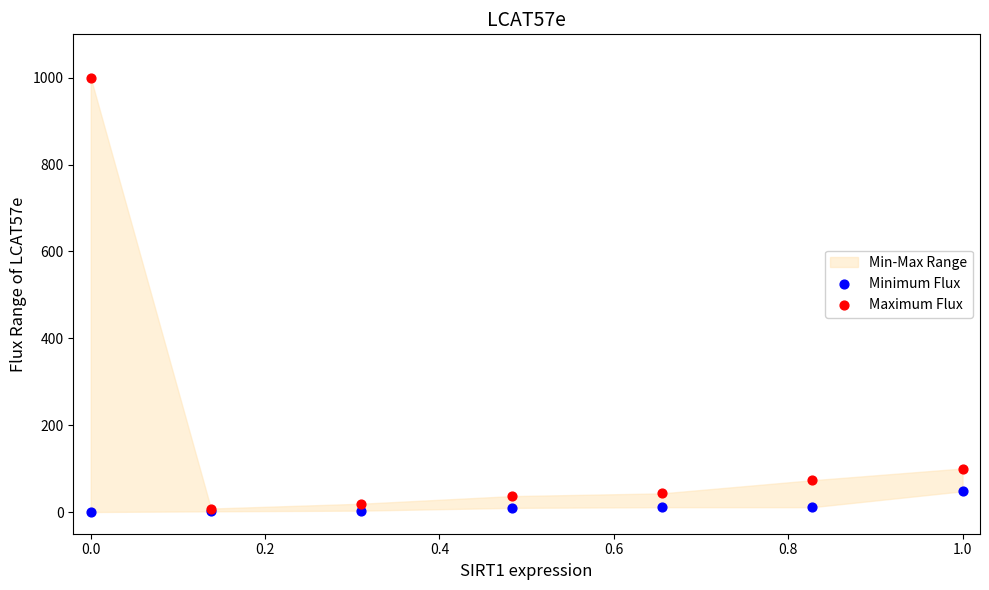

Which series has the widest spread of Y values?

Maximum Flux